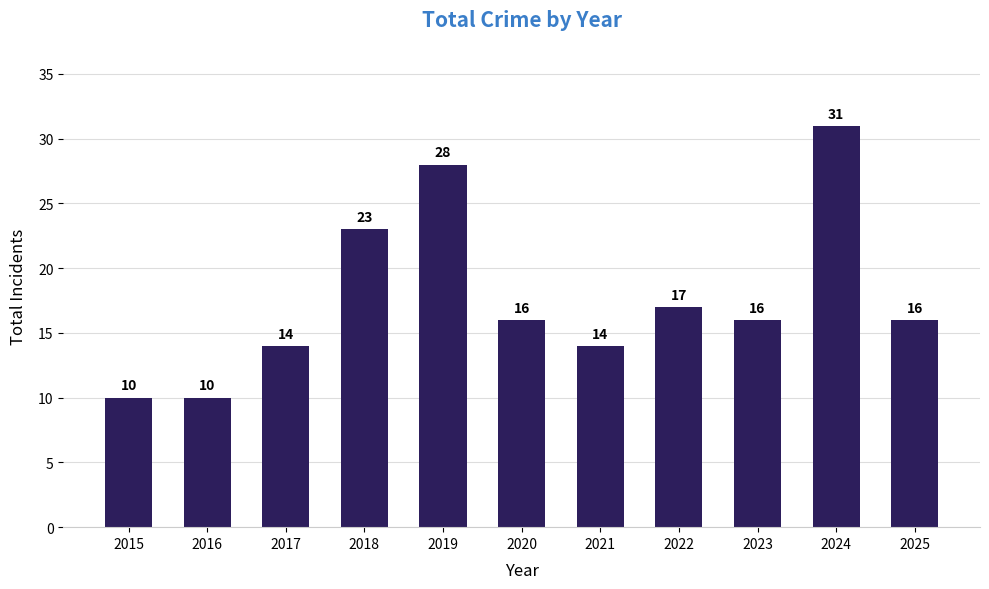

Reading left to right, extract all data points from this chart.

2015=10	2016=10	2017=14	2018=23	2019=28	2020=16	2021=14	2022=17	2023=16	2024=31	2025=16